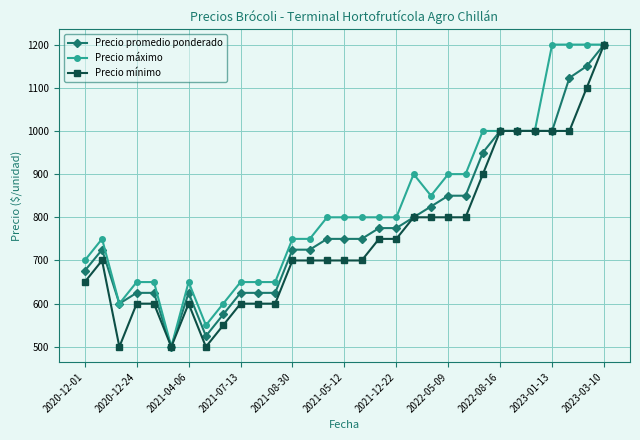

True or false: Precio mínimo has more than 0 points higher than both neighbors.

True